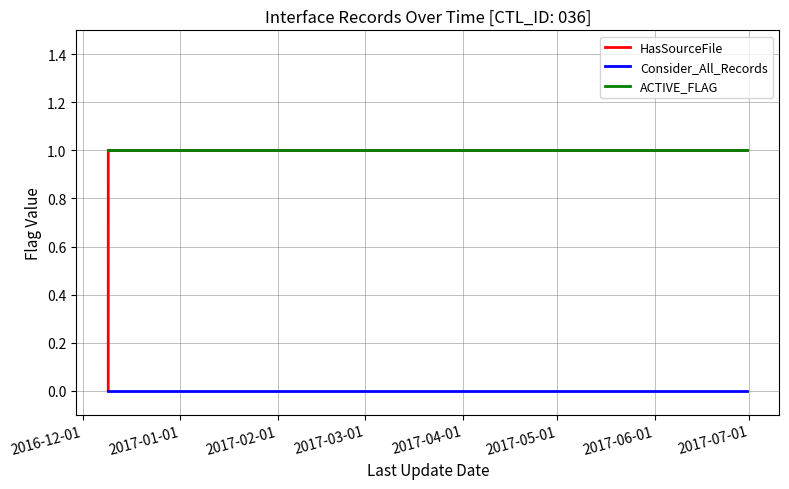

Rank the series by their average value, from highest to lowest.

ACTIVE_FLAG, HasSourceFile, Consider_All_Records